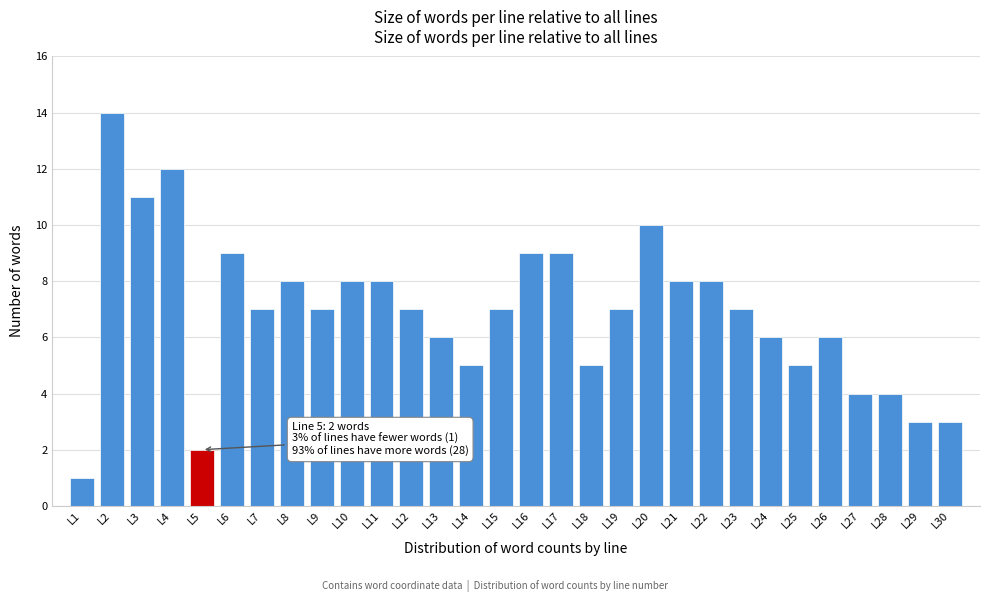

Reading right to left, transcribe all the data shown in this chart.

3	3	4	4	6	5	6	7	8	8	10	7	5	9	9	7	5	6	7	8	8	7	8	7	9	2	12	11	14	1